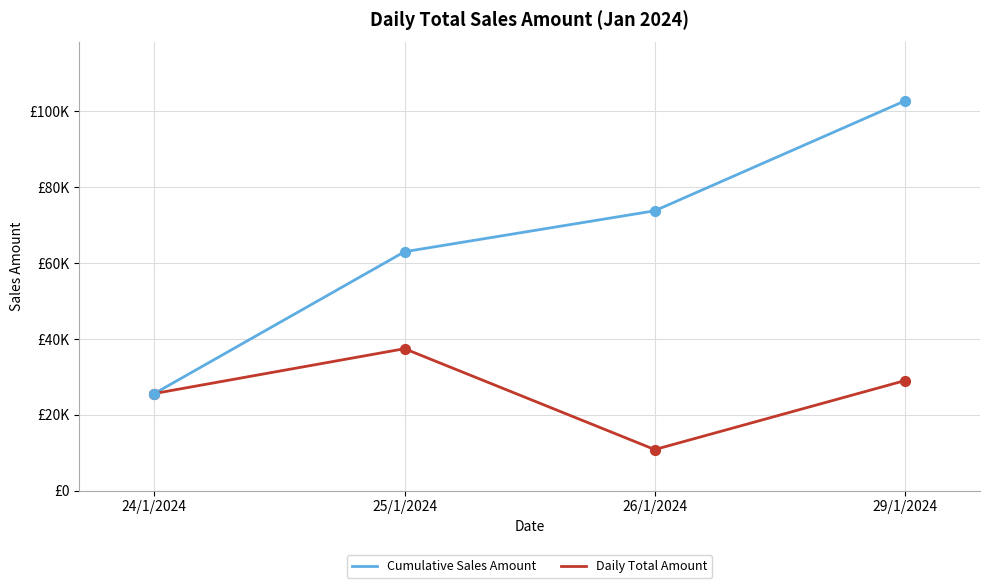

Is this an area chart (filled region under the line)?

No